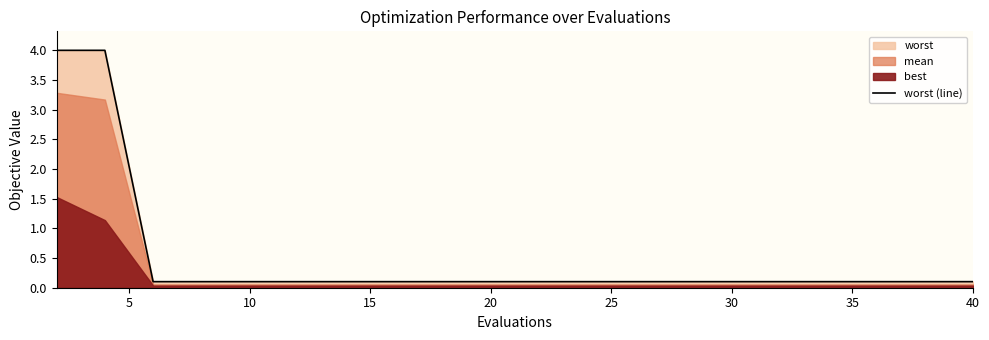

What is the label of the 10th point from the left?

20